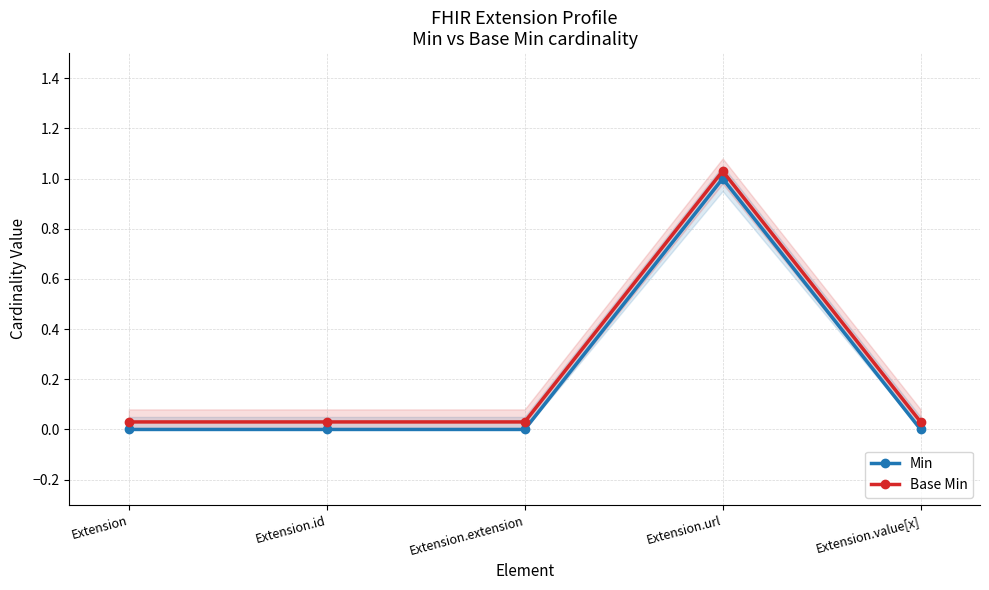

Between Extension.url and Extension.extension, which is larger?

Extension.url